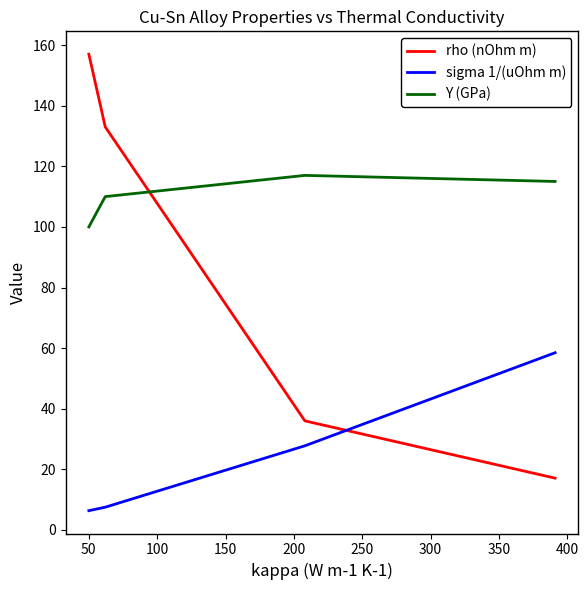

How many values in the Y (GPa) series are below 115?

2